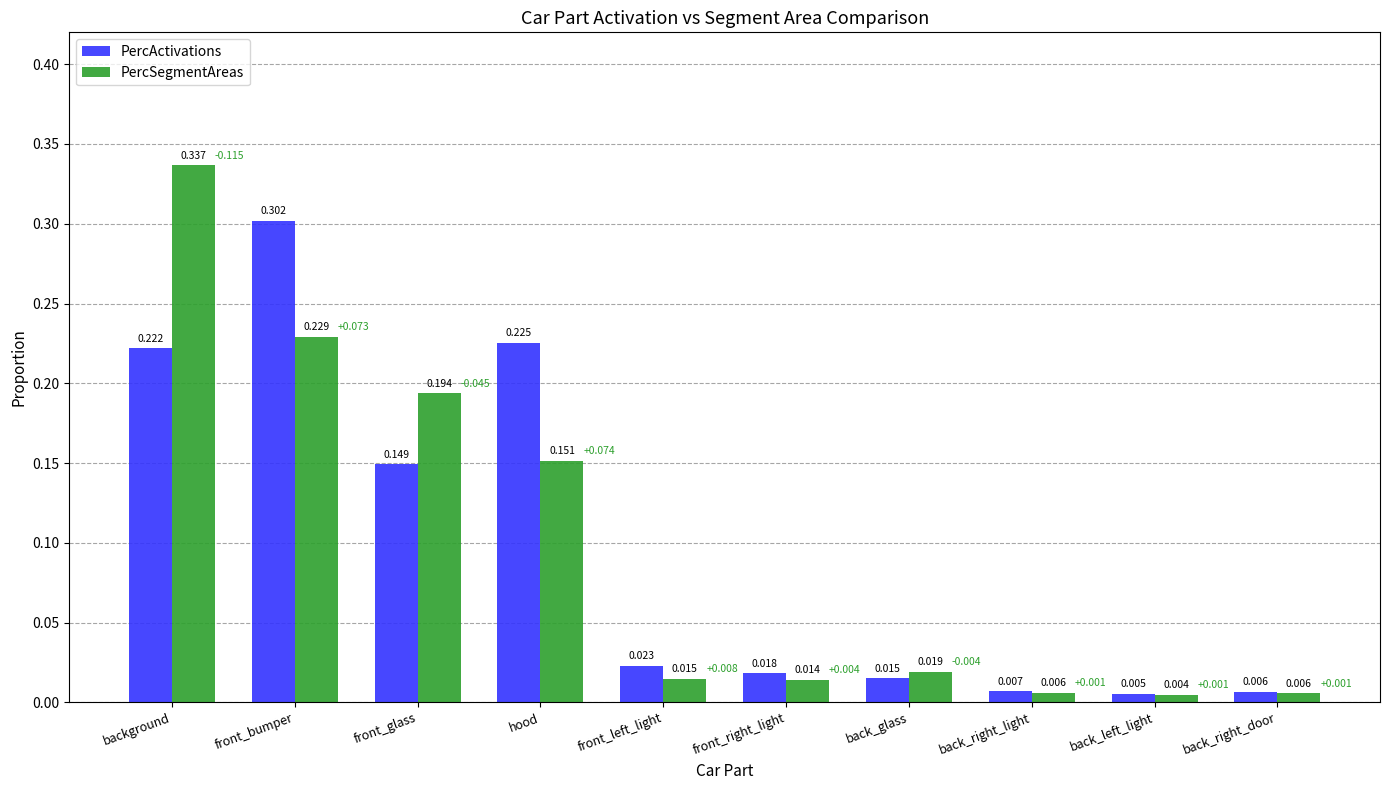

List the labels in order of PercActivations value, smallest first.

back_left_light, back_right_door, back_right_light, back_glass, front_right_light, front_left_light, front_glass, background, hood, front_bumper